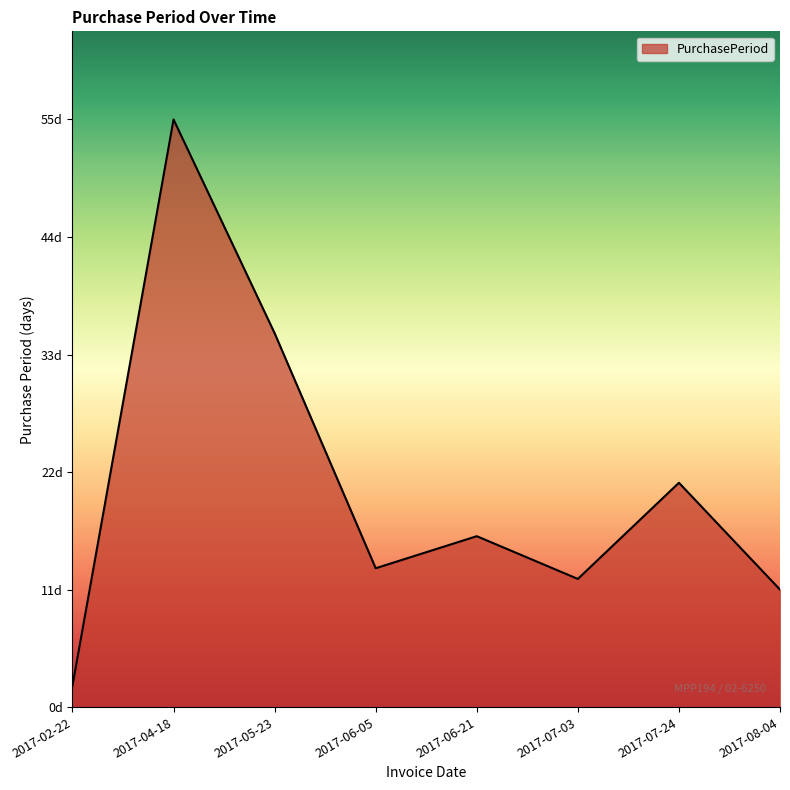

Is this an area chart (filled region under the line)?

Yes